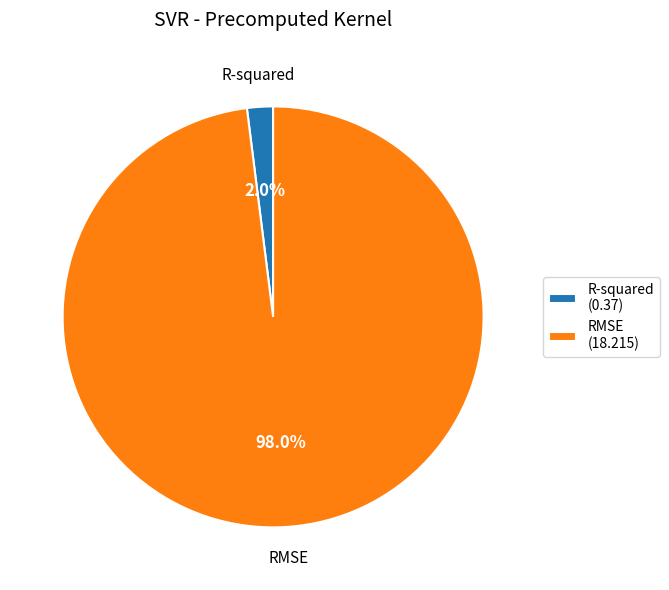

Which has a higher value, R-squared or RMSE?

RMSE